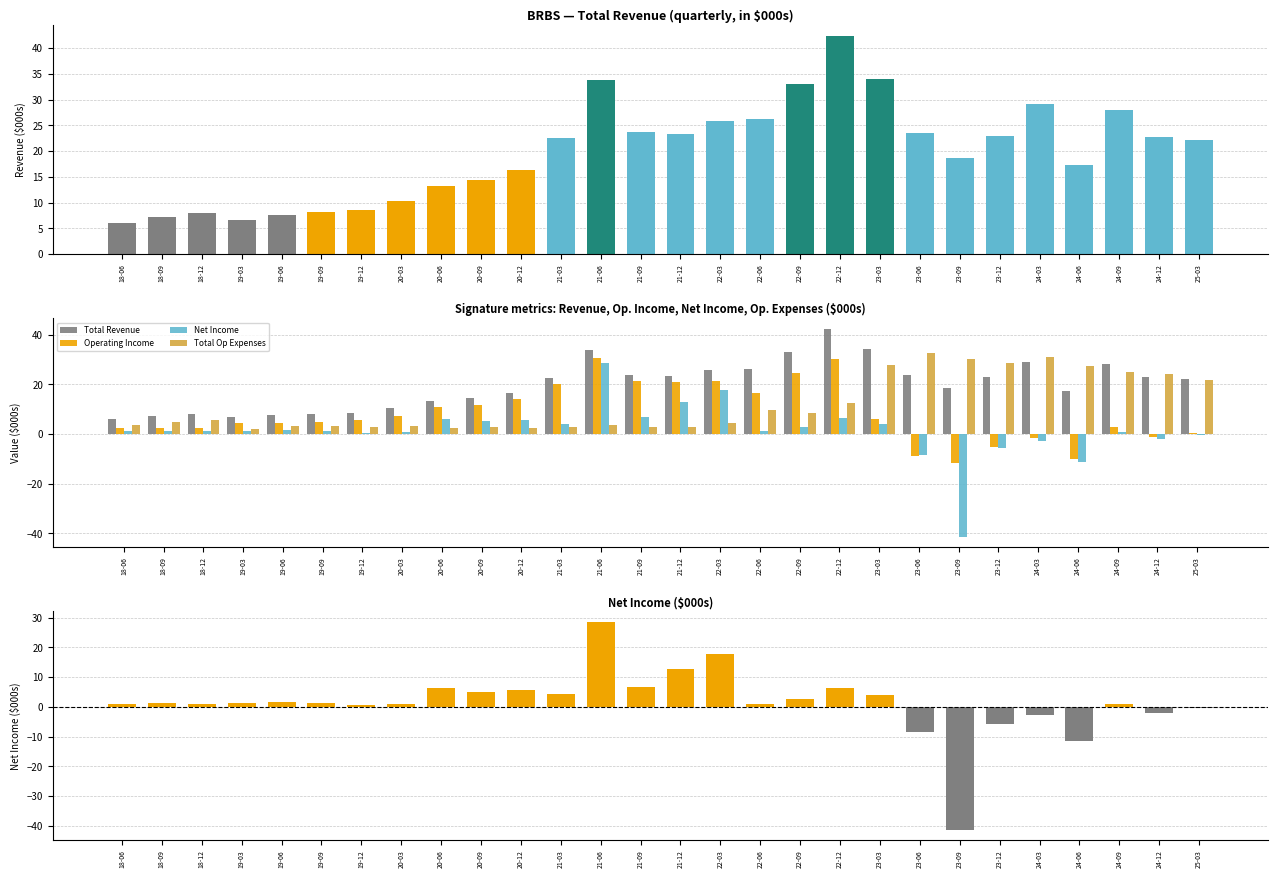

What is the total value across all series at 24-03?

55.4